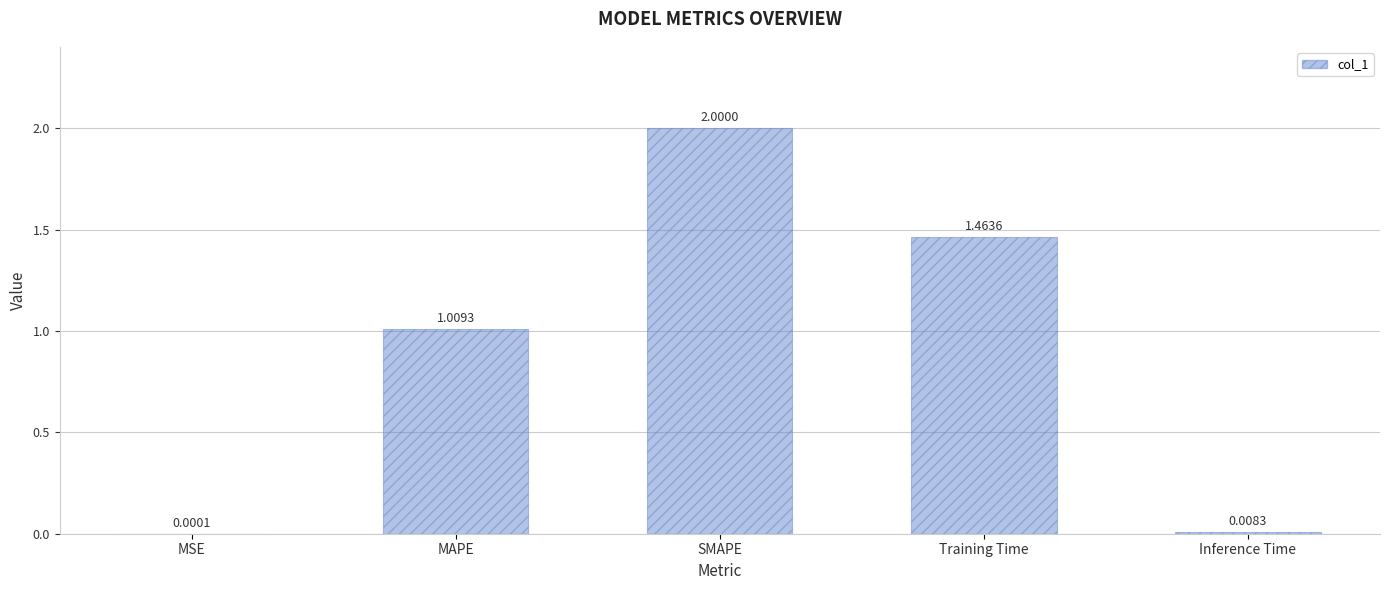

Which has a higher value, Inference Time or Training Time?

Training Time